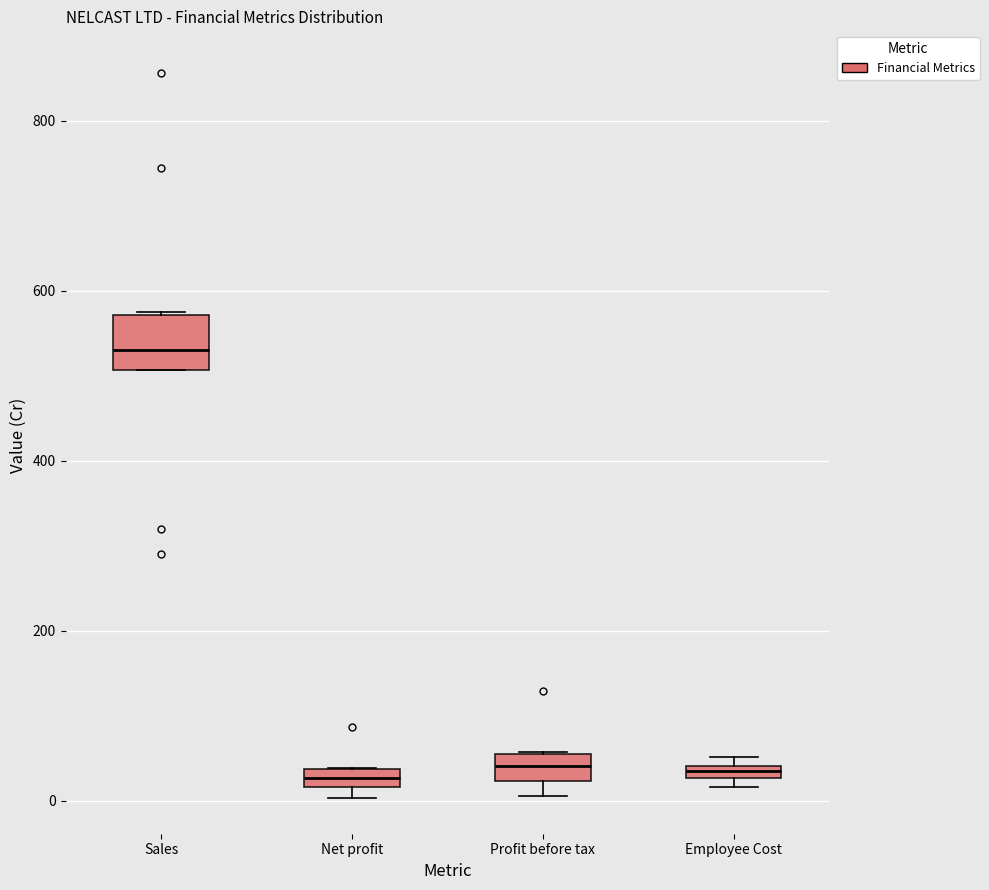

Which box is the tallest, from its lower edge to its upper edge?

Sales